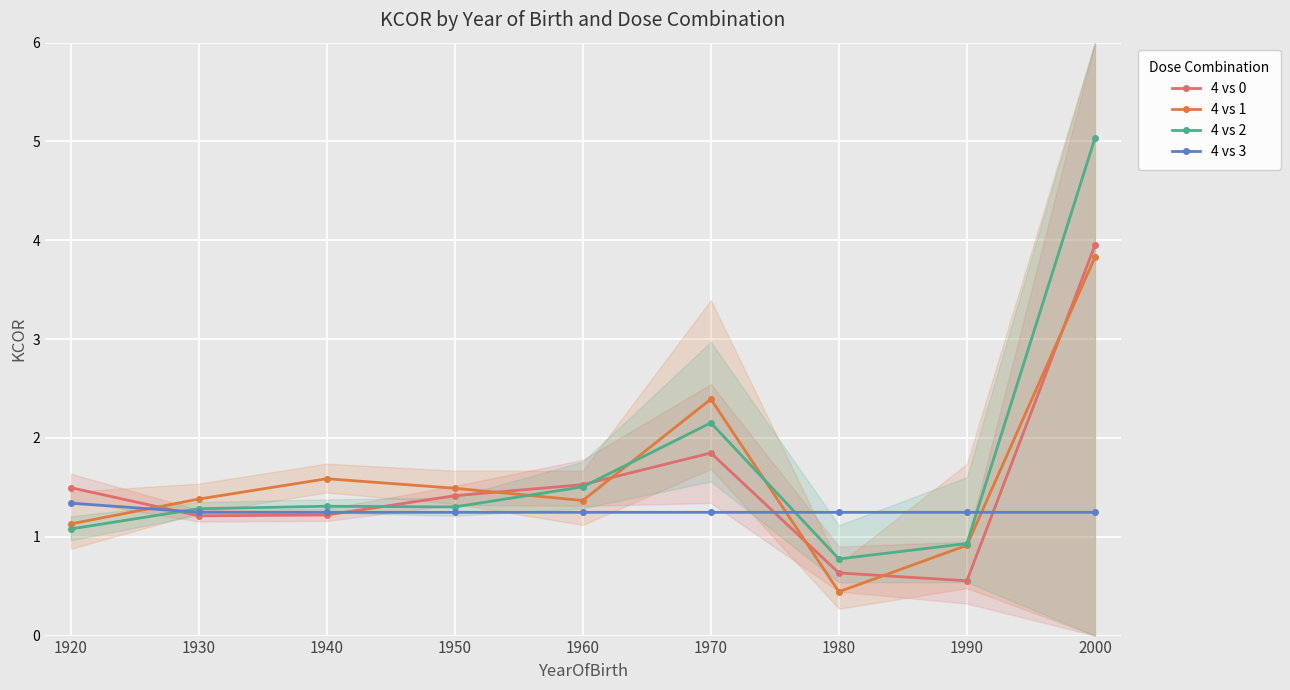

Where is the first local maximum for 4 vs 1?

1940